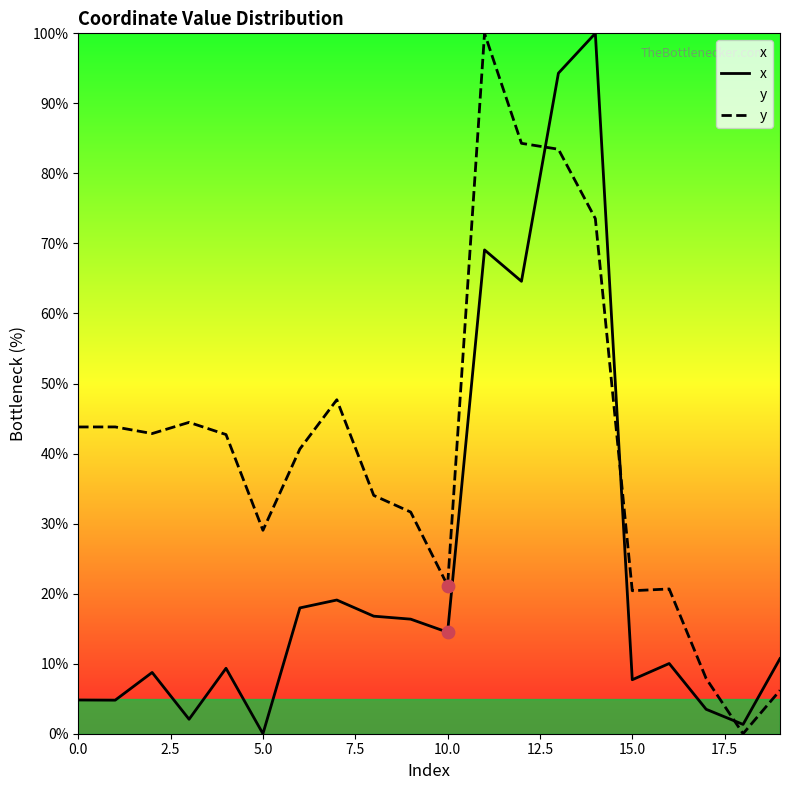

The value of x at 15.0 is 7.7. True or false?

True